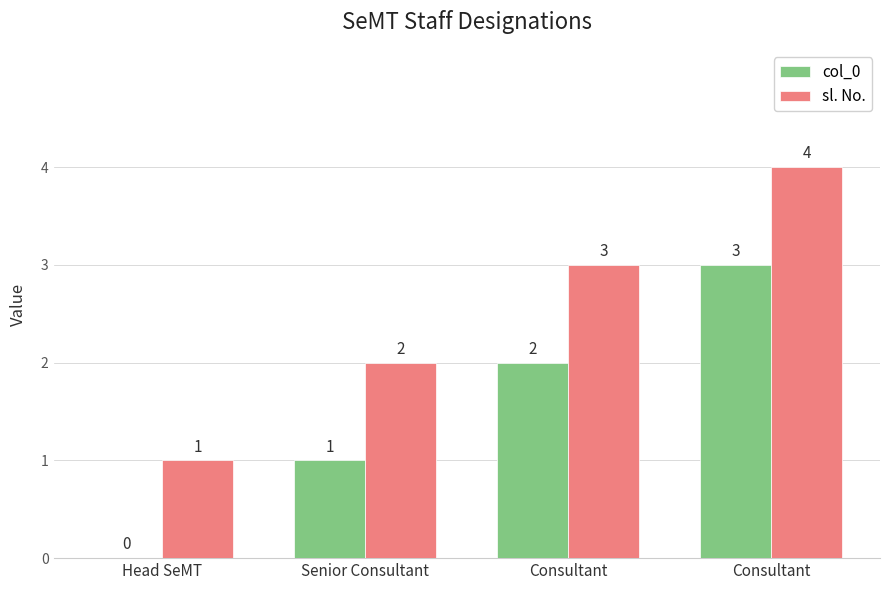

At which label is sl. No. closest to 2?

Senior Consultant